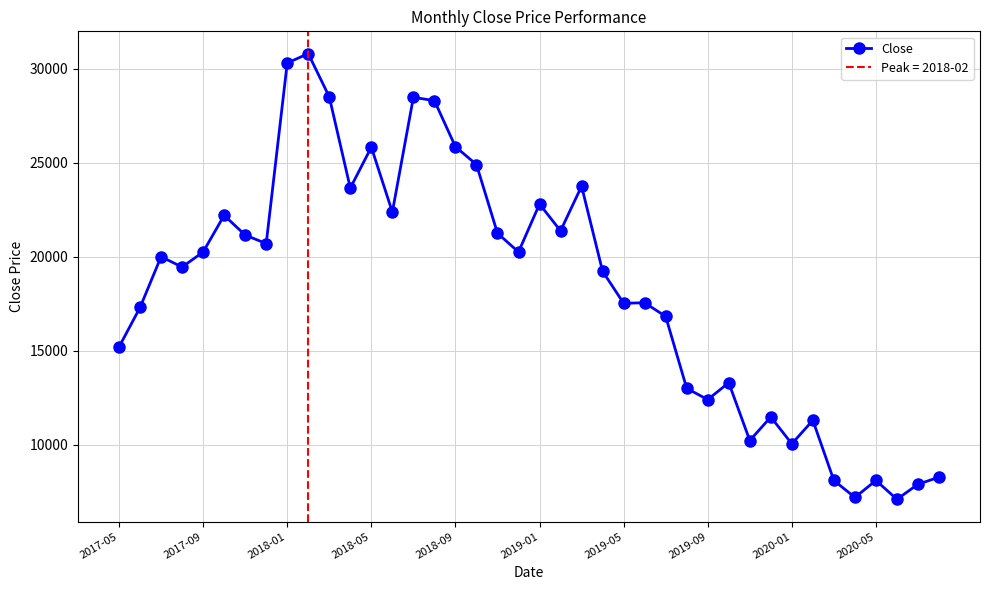

The chart shows a value of 7100 at 37. True or false?

True